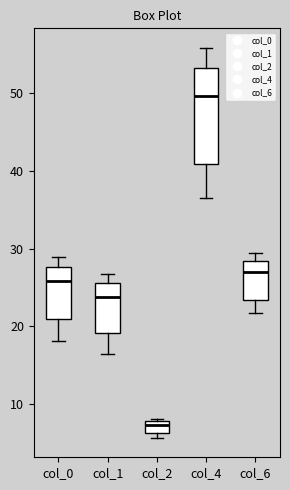

Reading left to right, read every box against the y-axis: the position of its median line, the range the box covers, and the ends of its whiskers. The values are not printed on the chart, so give them approximately, as read against the axis.

col_0: median 26, box 21 to 28, whiskers 18 to 29
col_1: median 24, box 19 to 26, whiskers 16 to 27
col_2: median 7, box 6 to 8, whiskers 6 (just below the box's lower edge) to 8 (just above the box's upper edge)
col_4: median 50, box 41 to 53, whiskers 36 to 56
col_6: median 27, box 23 to 28, whiskers 22 to 29